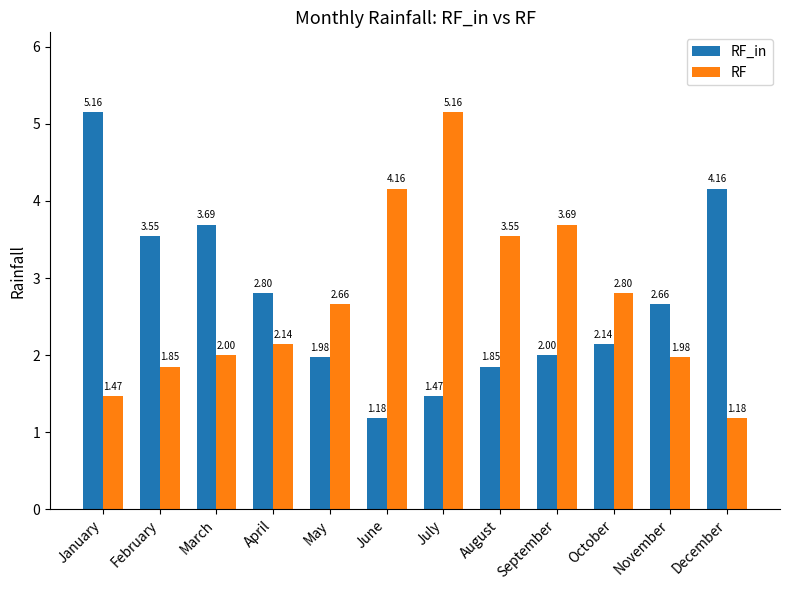

Rank the series at April from lowest to highest value.

RF, RF_in